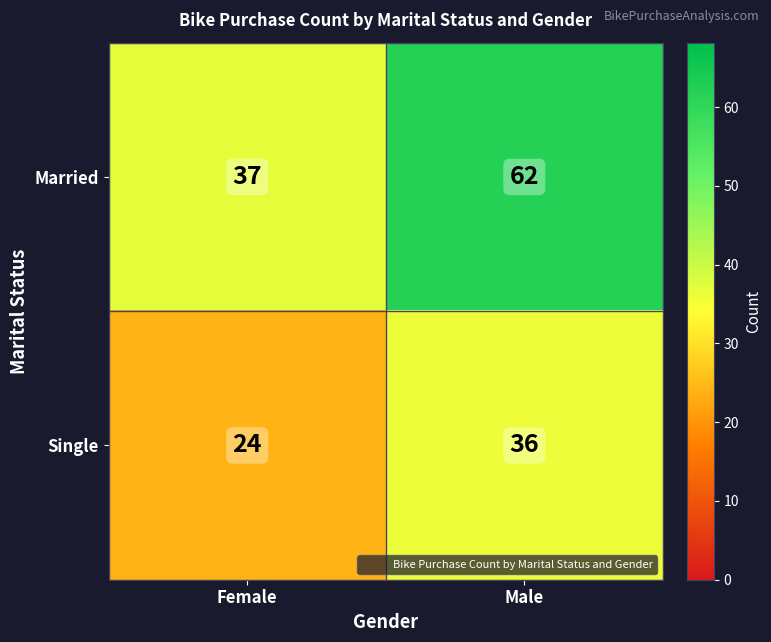

The Married series shows 49 at Female. True or false?

False